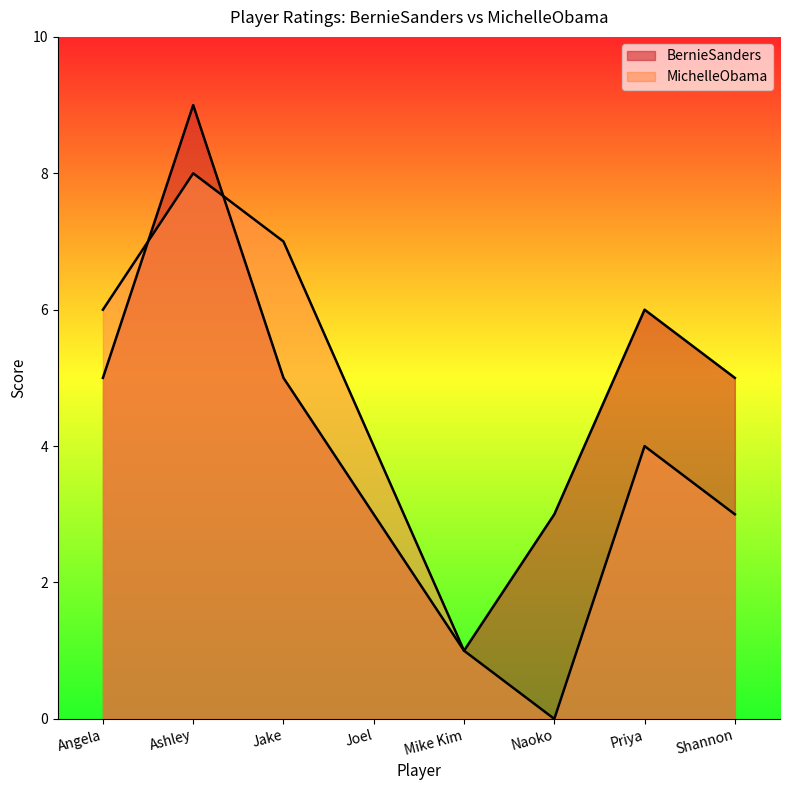

Between Jake and Joel, which series saw the biggest shift?

MichelleObama